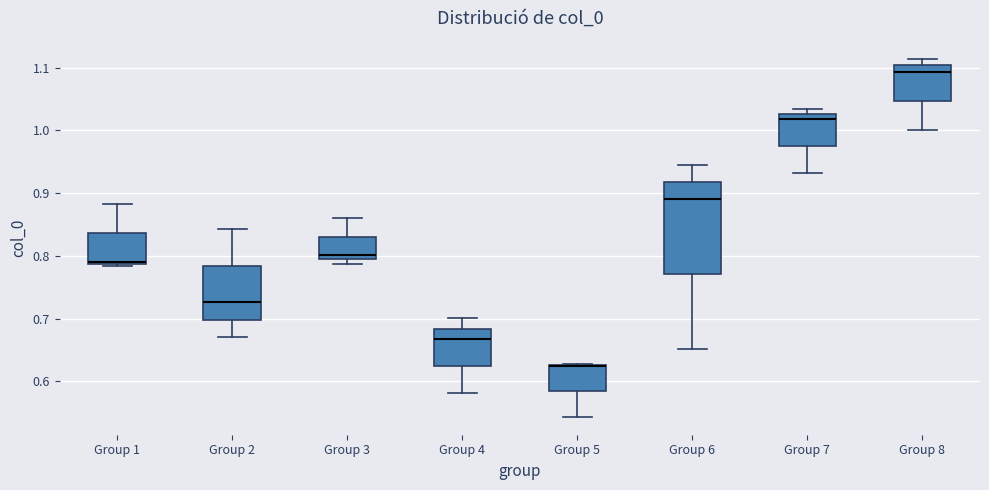

Where is the upper edge of the box for Group 4 on the y-axis? The values are not printed on the chart, so give them approximately, as read against the axis.

0.68